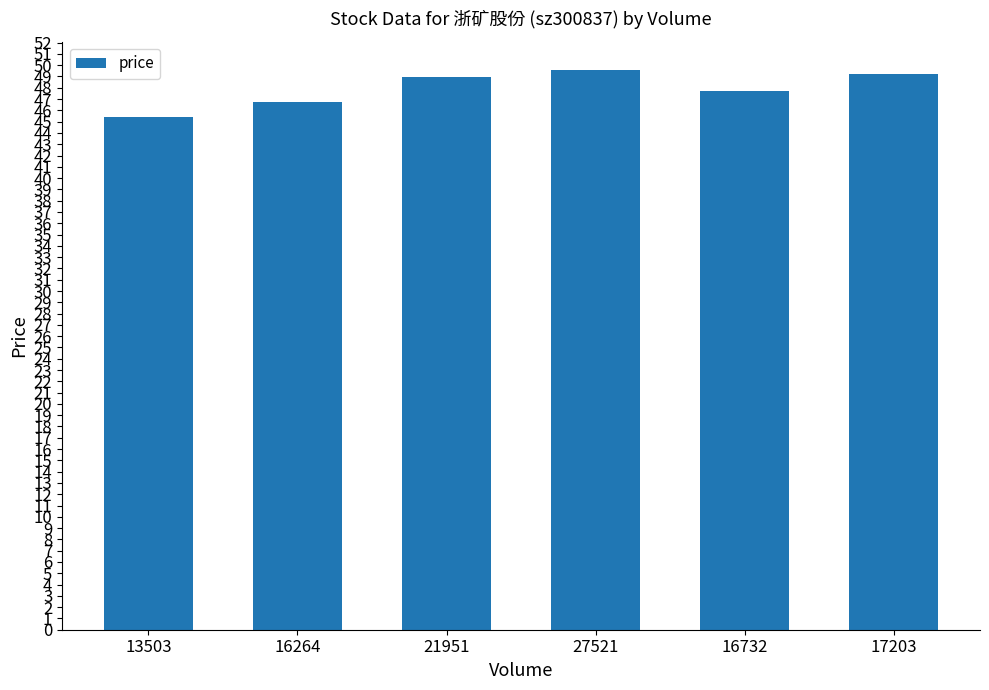

What is the label of the 4th bar from the right?

21951